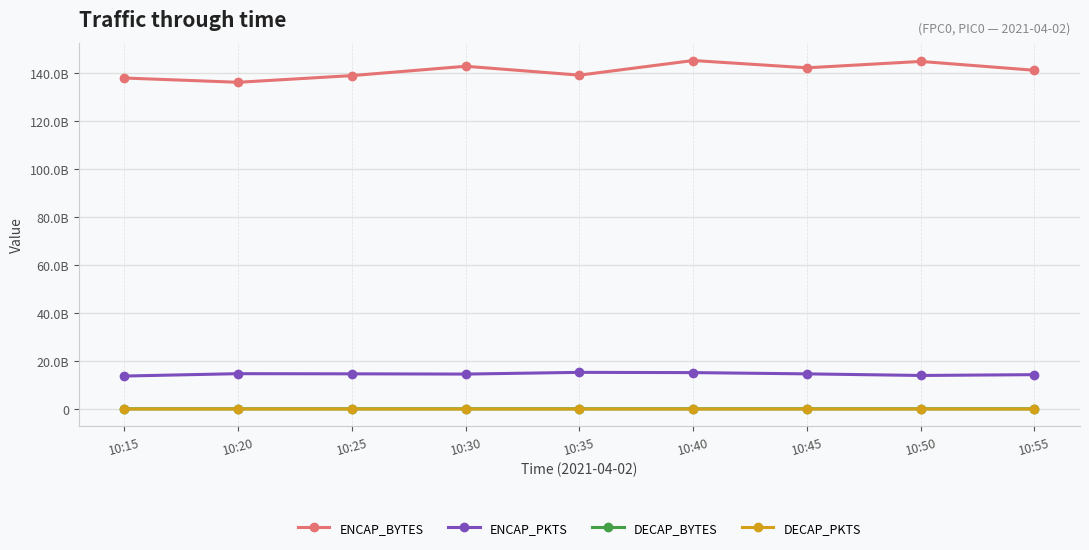

List the labels in order of ENCAP_BYTES value, smallest first.

10:20, 10:15, 10:25, 10:35, 10:55, 10:45, 10:30, 10:50, 10:40